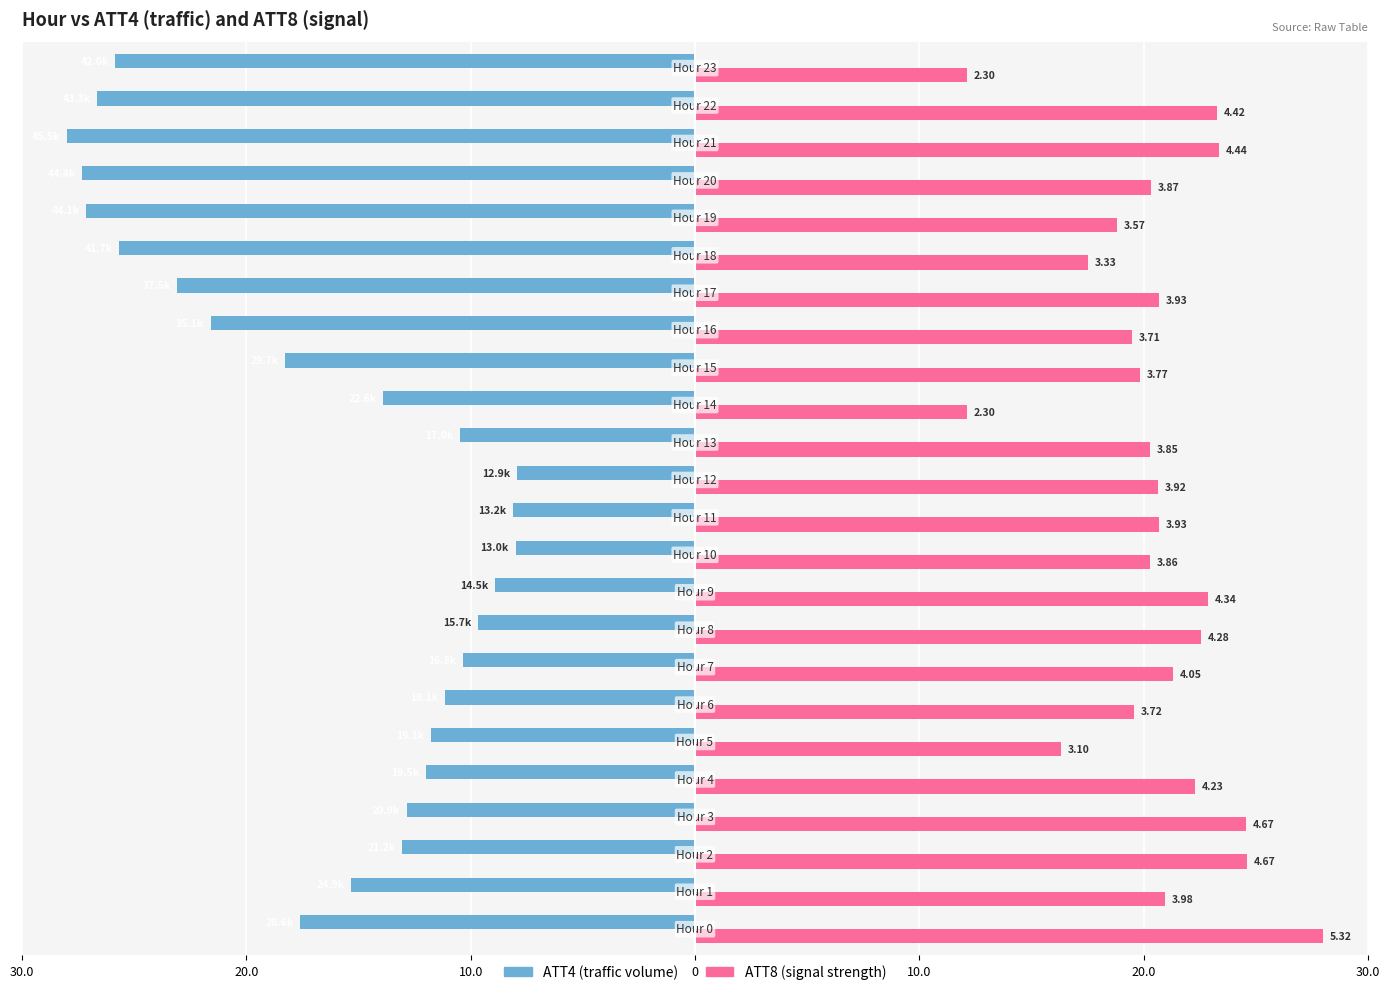

Reading left to right, extract all data points from this chart.

ATT4: -17.6	-15.3	-13.0	-12.9	-12.0	-11.8	-11.1	-10.3	-9.7	-8.9	-8.0	-8.1	-7.9	-10.5	-13.9	-18.3	-21.6	-23.1	-25.7	-27.1	-27.3	-28.0	-26.6	-25.8
ATT8: 28.0	21.0	24.6	24.6	22.3	16.3	19.6	21.3	22.5	22.9	20.3	20.7	20.6	20.3	12.1	19.8	19.5	20.7	17.5	18.8	20.3	23.4	23.3	12.1